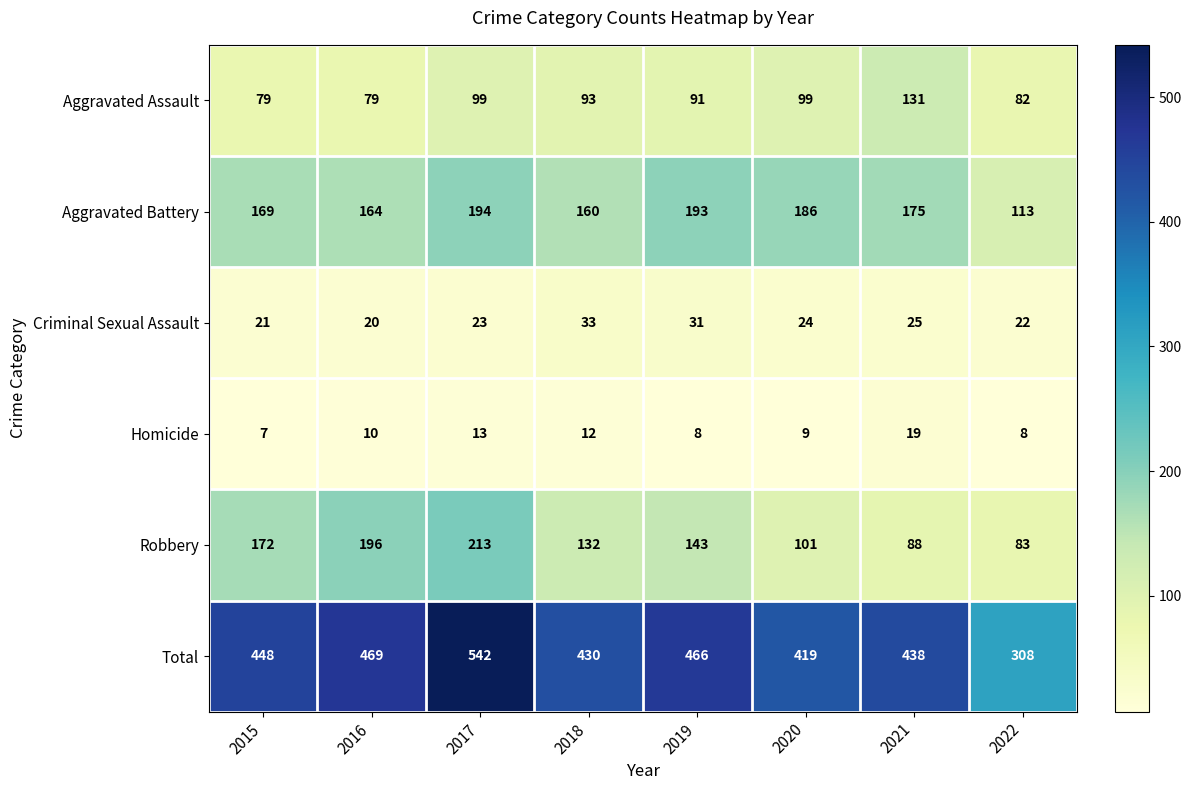

Rank the series by their maximum value, from highest to lowest.

Total, Robbery, Aggravated Battery, Aggravated Assault, Criminal Sexual Assault, Homicide